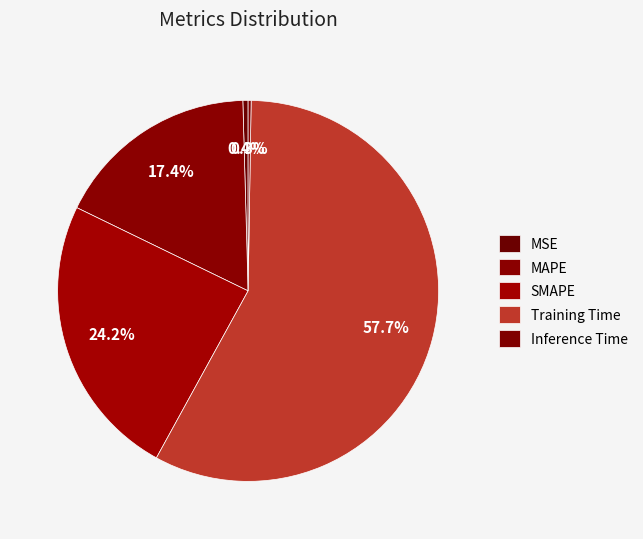

To the nearest percent, what is the difference between the largest and smallest slice percentages?

57%